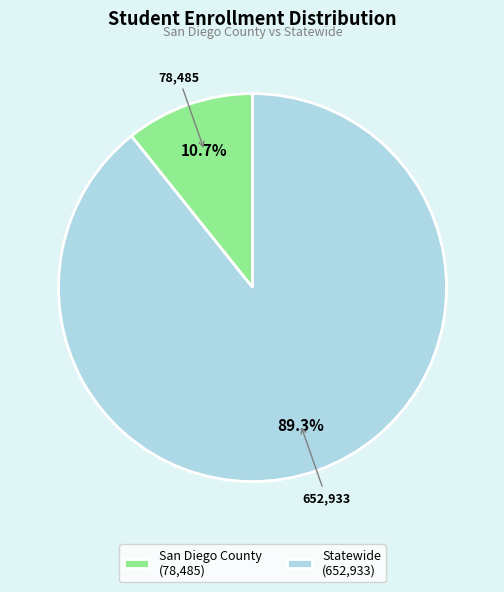

Does any single category account for the majority?

Yes